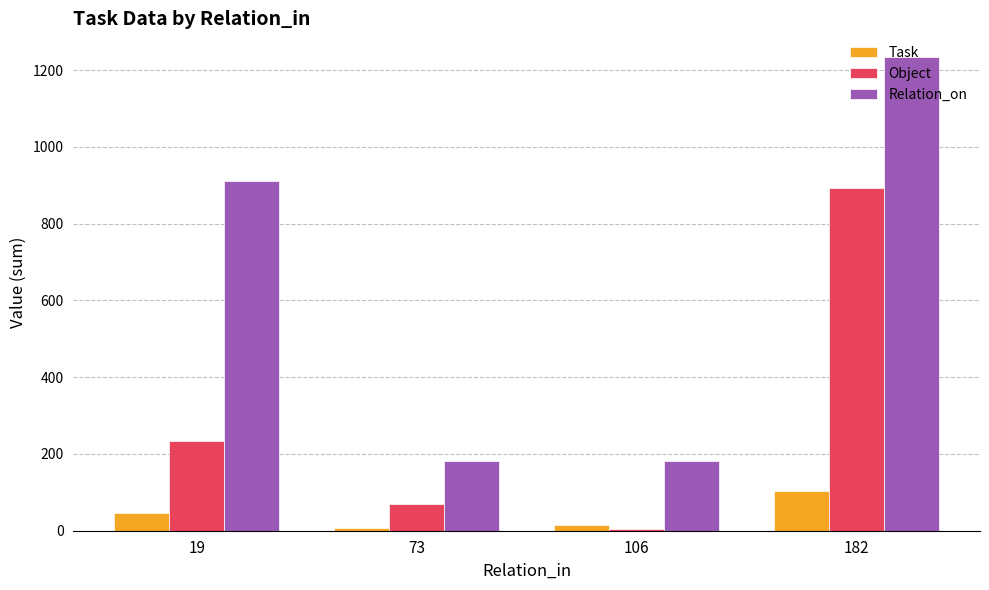

At 19, list the series in order from smallest to largest.

Task, Object, Relation_on